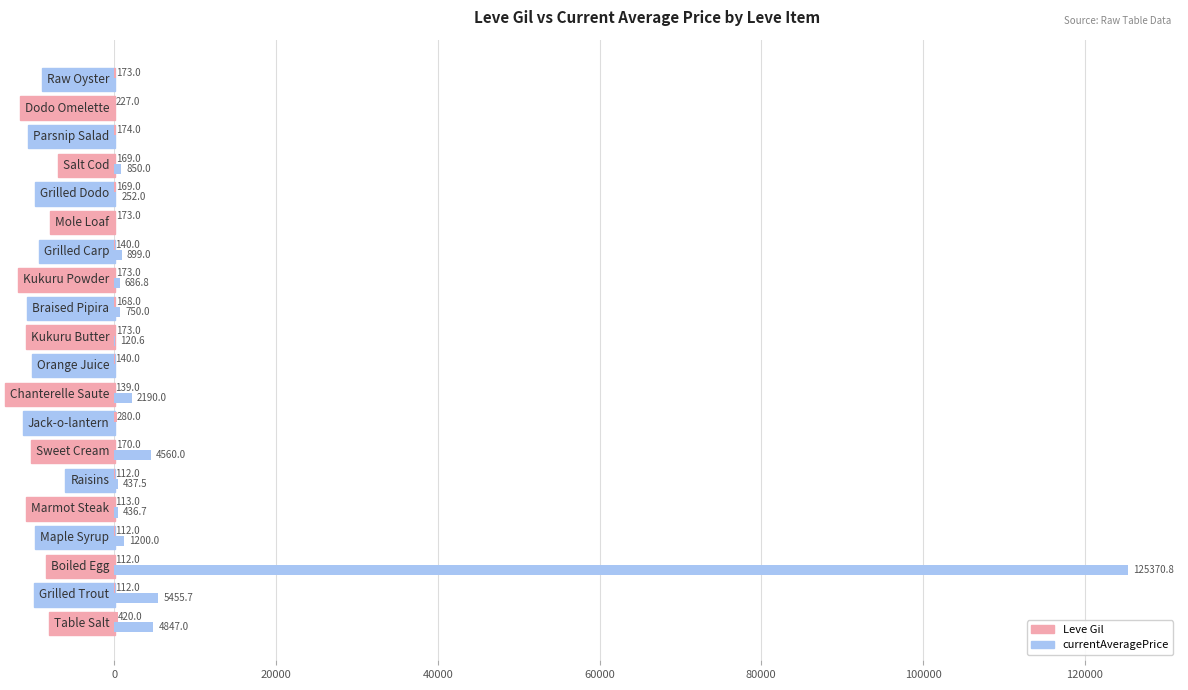

What is the maximum value shown in the chart?

125370.8